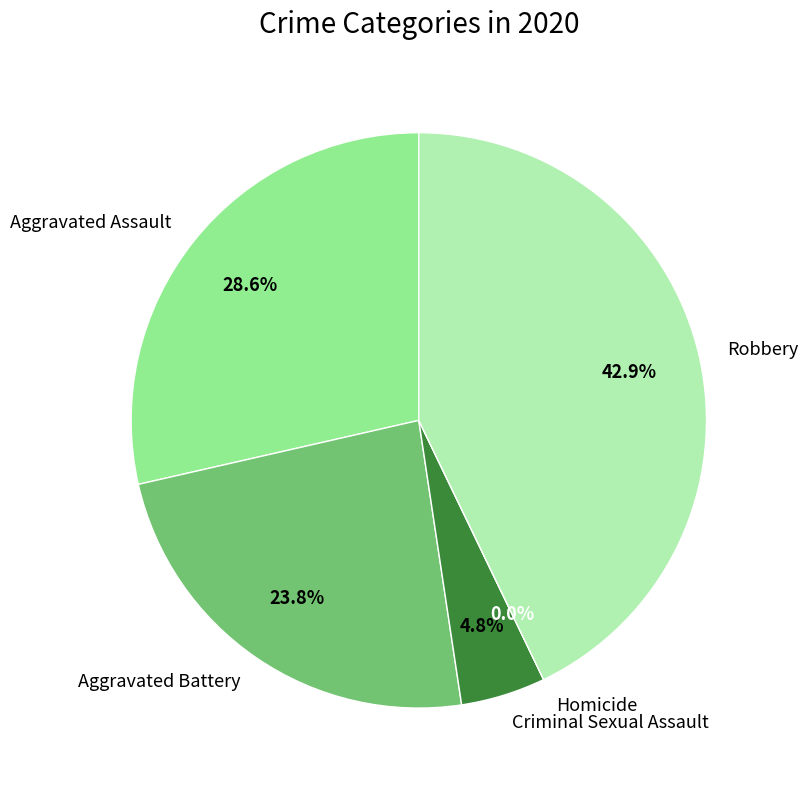

What is the change in value from Aggravated Battery to Criminal Sexual Assault?

-4